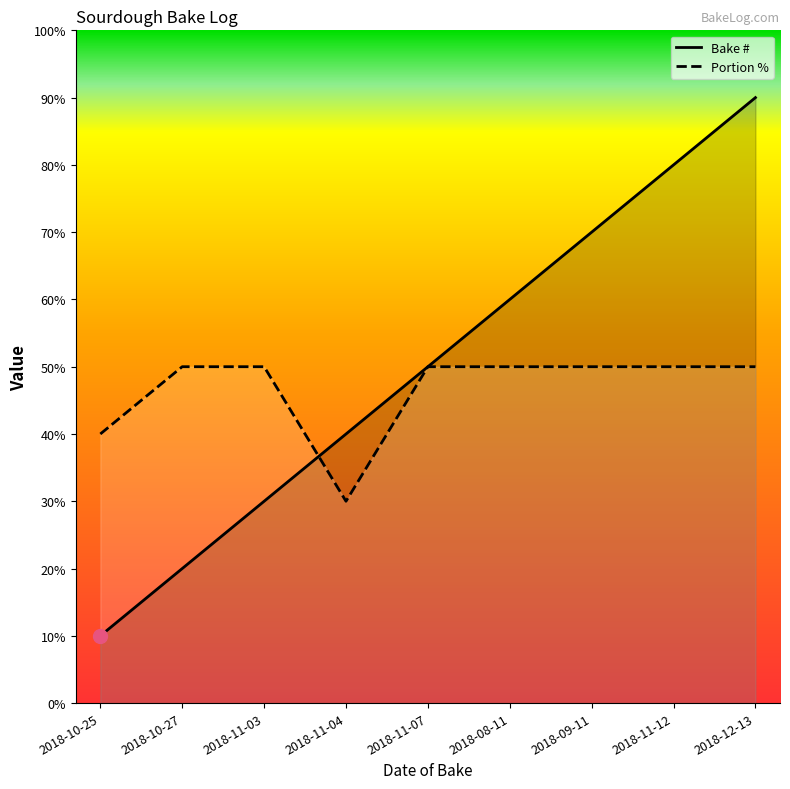

True or false: Bake # has a value of 38 at 2018-08-11.

False